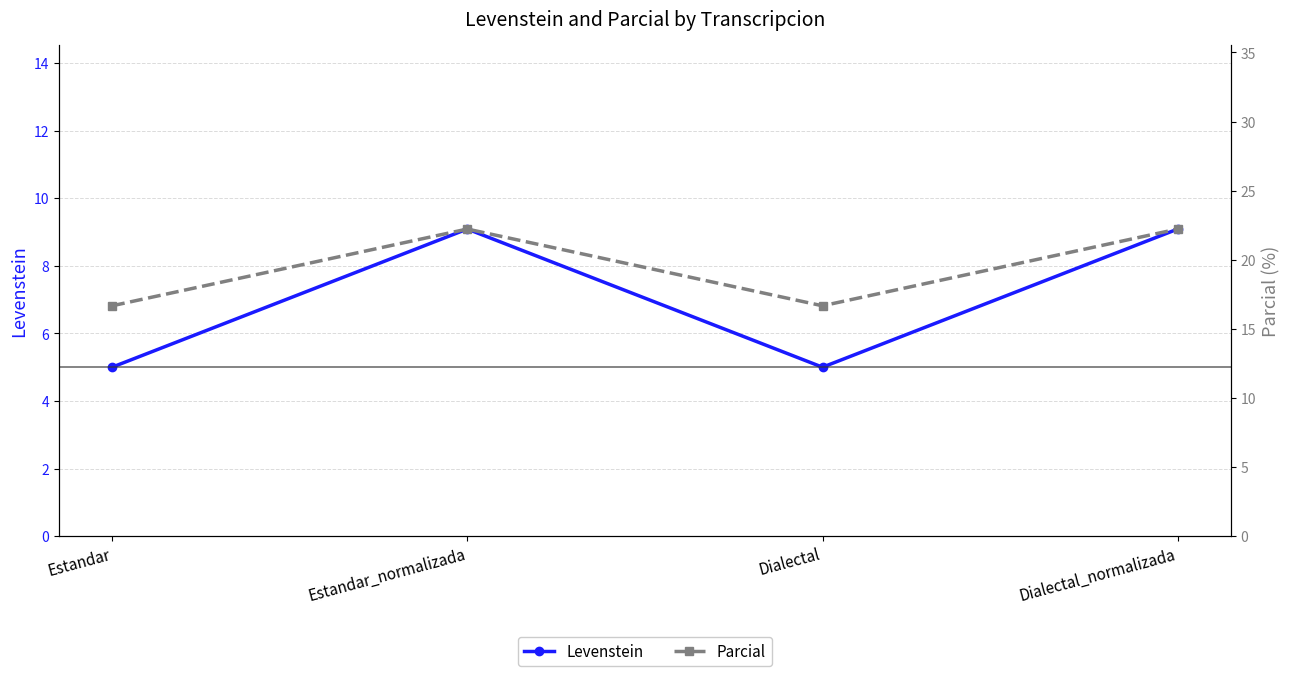

Reading left to right, extract all data points from this chart.

Levenstein: Estandar=5.0	Estandar_normalizada=9.1	Dialectal=5.0	Dialectal_normalizada=9.1
Parcial: Estandar=16.7	Estandar_normalizada=22.2	Dialectal=16.7	Dialectal_normalizada=22.2